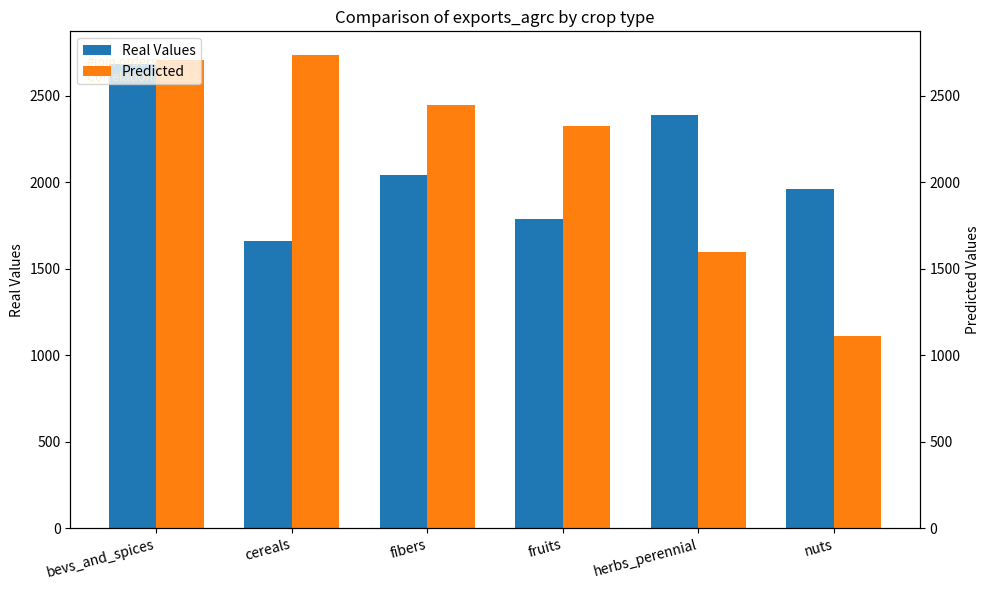

Are the bars horizontal?

No